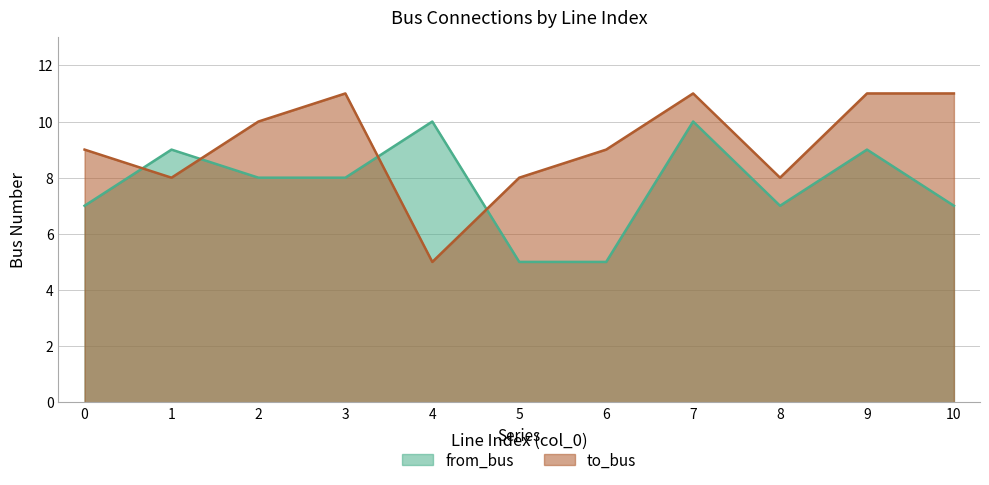

Count the number of categories in the chart.

11